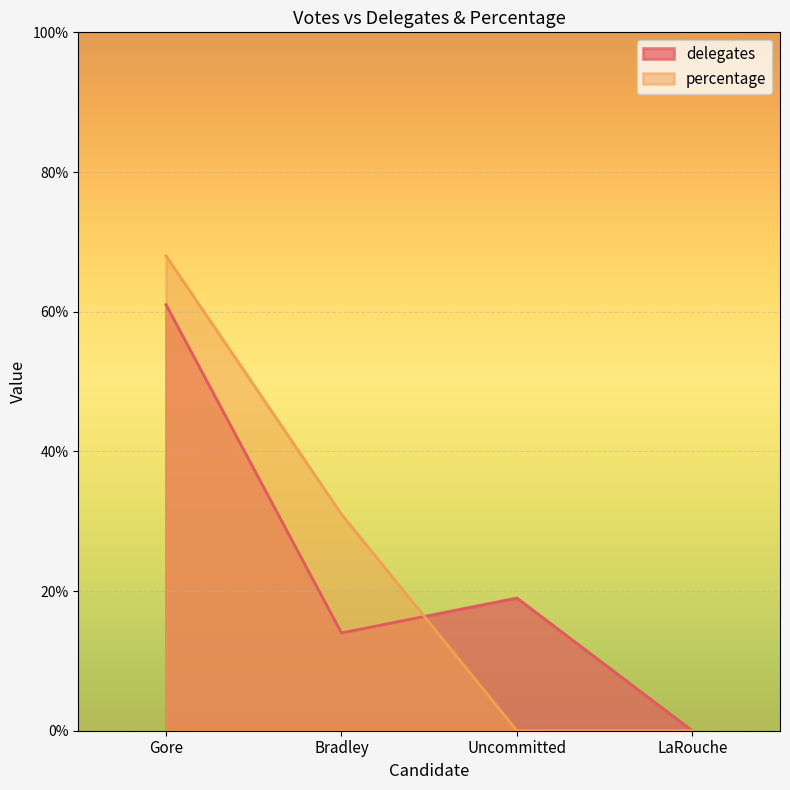

What are all the series names shown in the legend?

delegates, percentage